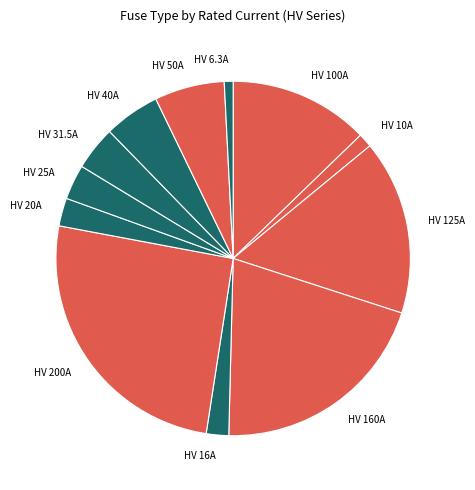

Combined, do HV 25A and HV 40A account for over 50%?

No